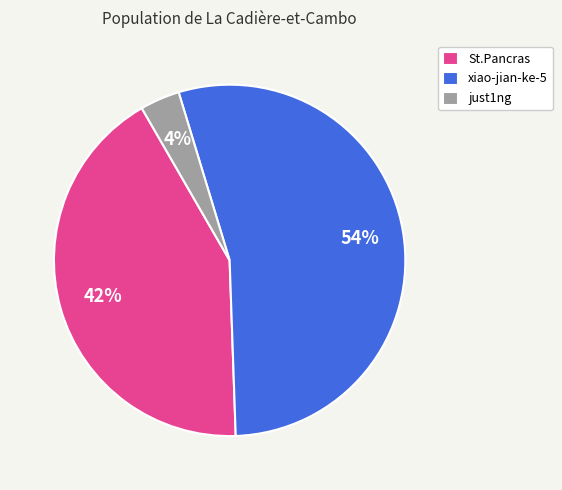

What percentage is the xiao-jian-ke-5 slice, to the nearest percent?

54%